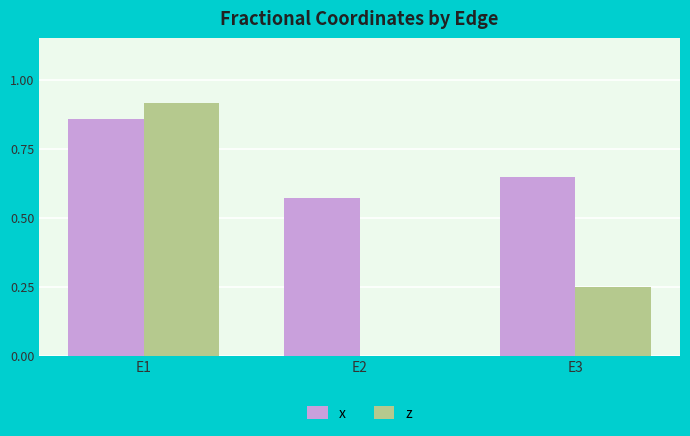

Between E1 and E3, which series saw the biggest shift?

z